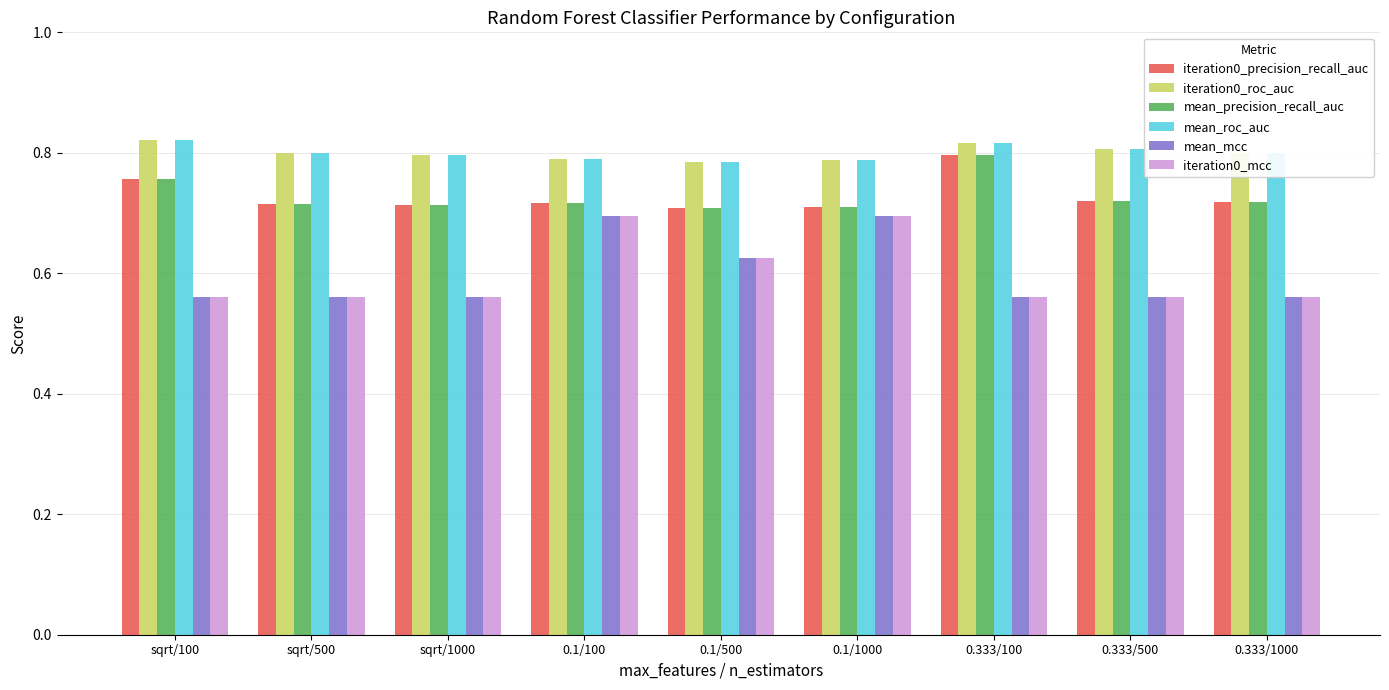

What is the sum of the mean_roc_auc values at 0.333/100 and 0.333/500?

1.6